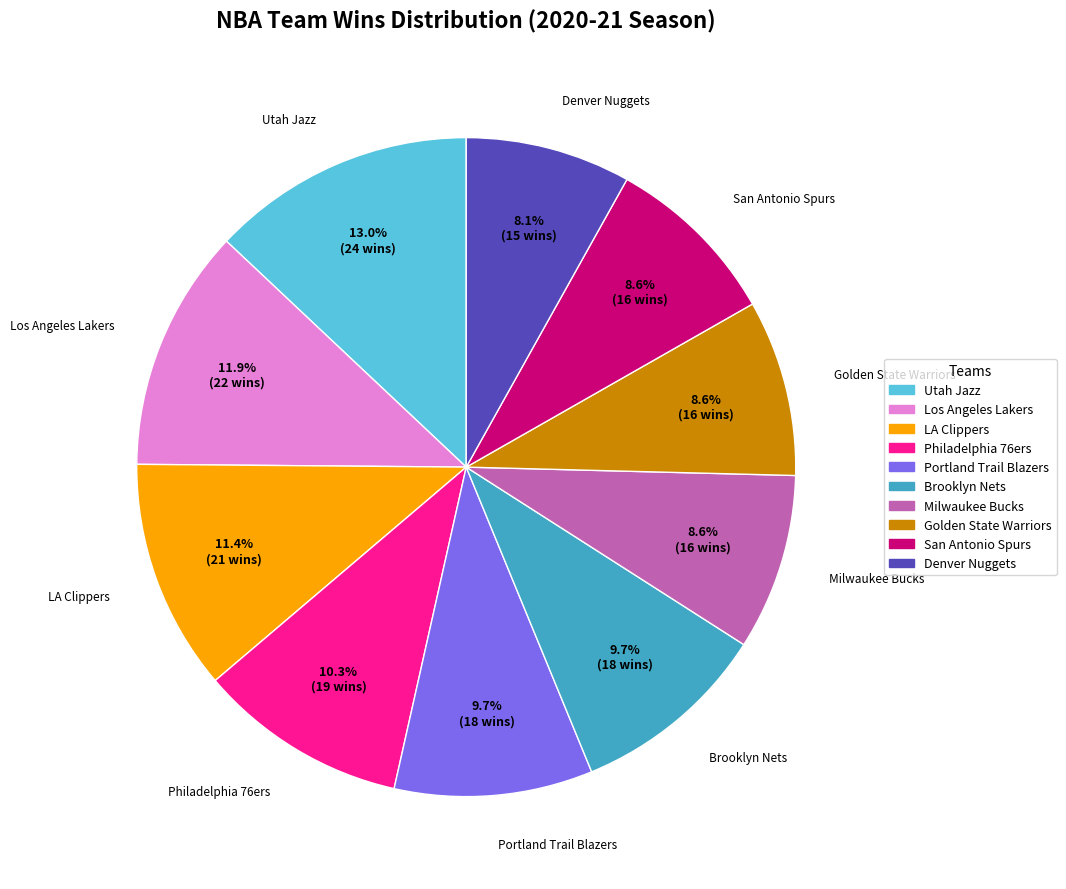

Is it true that LA Clippers is 18% of the pie?

False